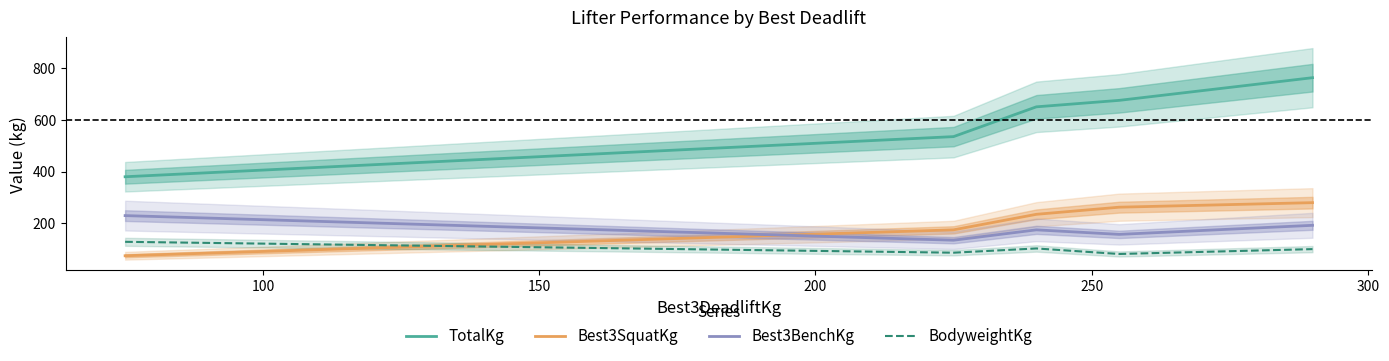

What is the lowest value of the Best3SquatKg series?

75.0